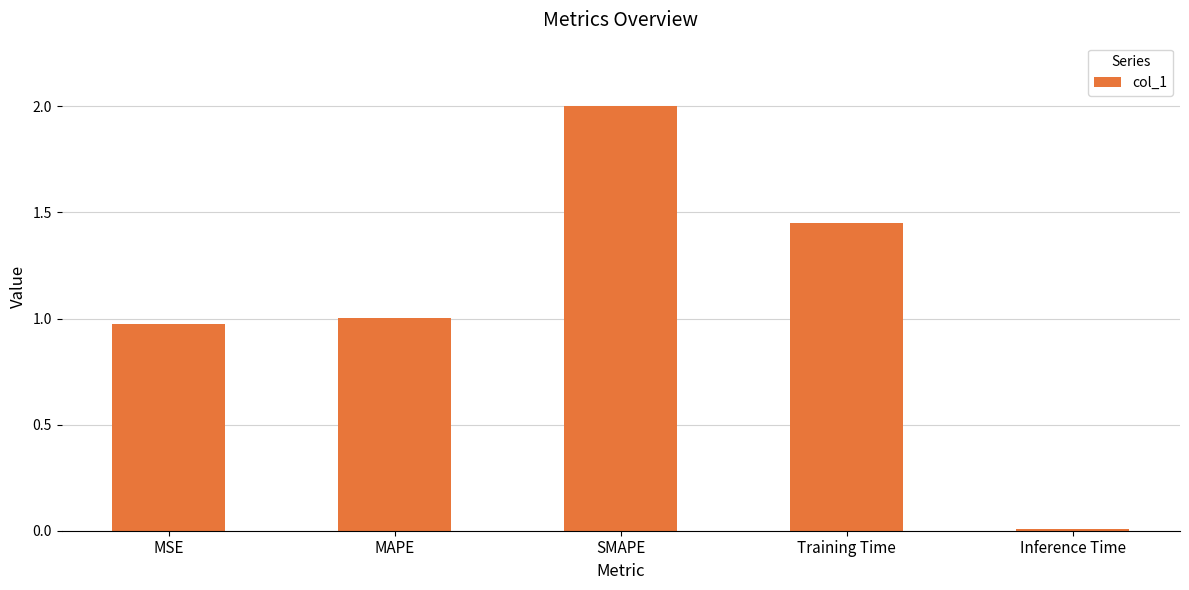

The chart shows a value of 0.3 at MAPE. True or false?

False